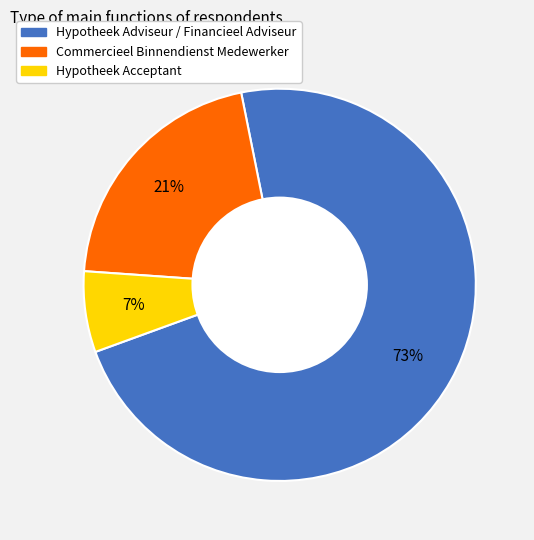

What percentage is the Hypotheek Acceptant slice, to the nearest percent?

7%